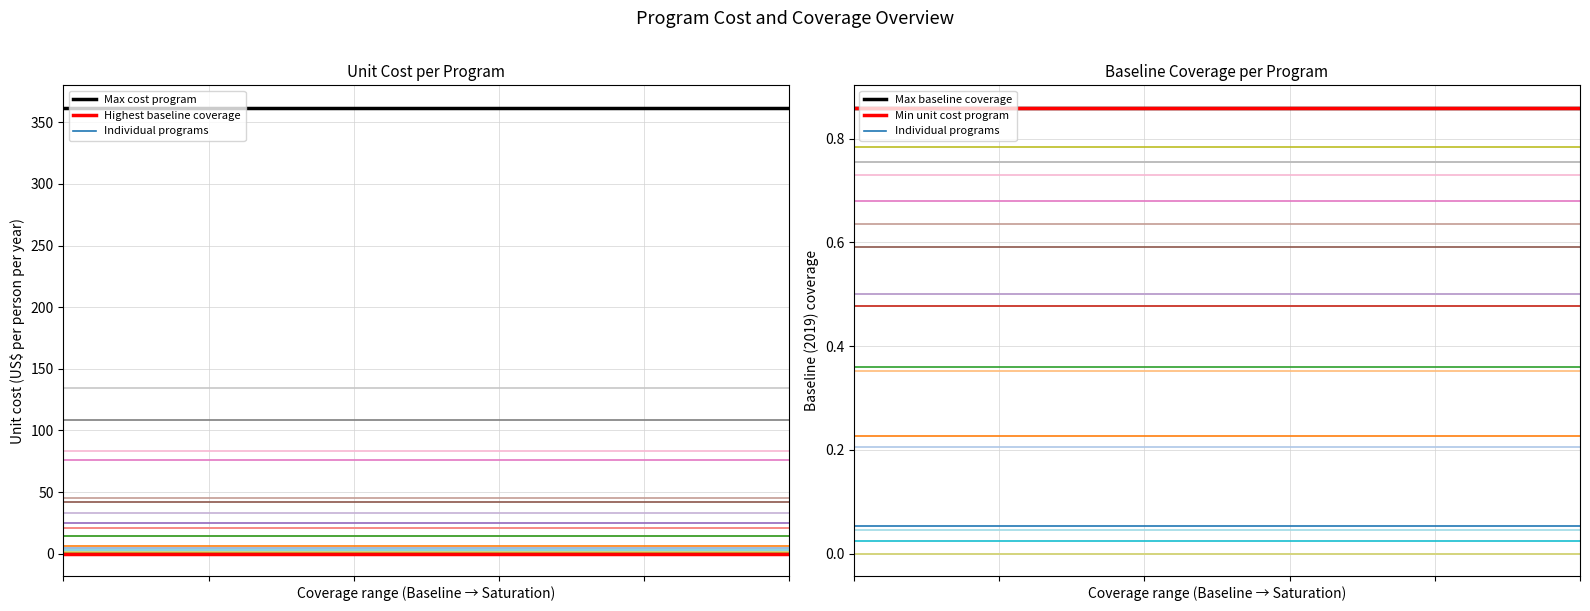

What is the difference between the maximum and second lowest values in the Unit cost (US$ per person per year) series?

361.6